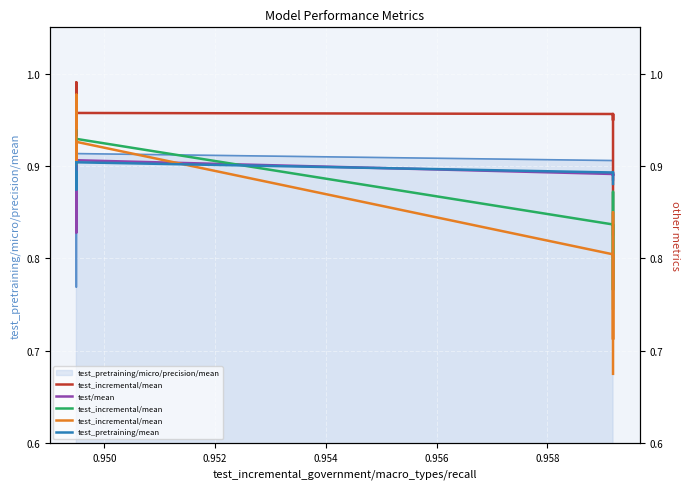

How many times do test/mean and test_incremental/mean cross each other?

3